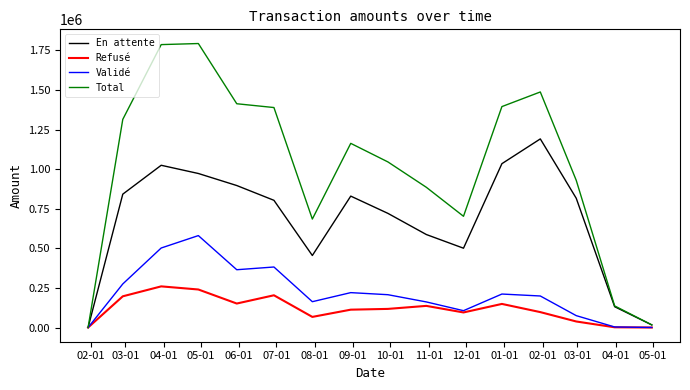

What is the highest value of the Refusé series?

259953.3